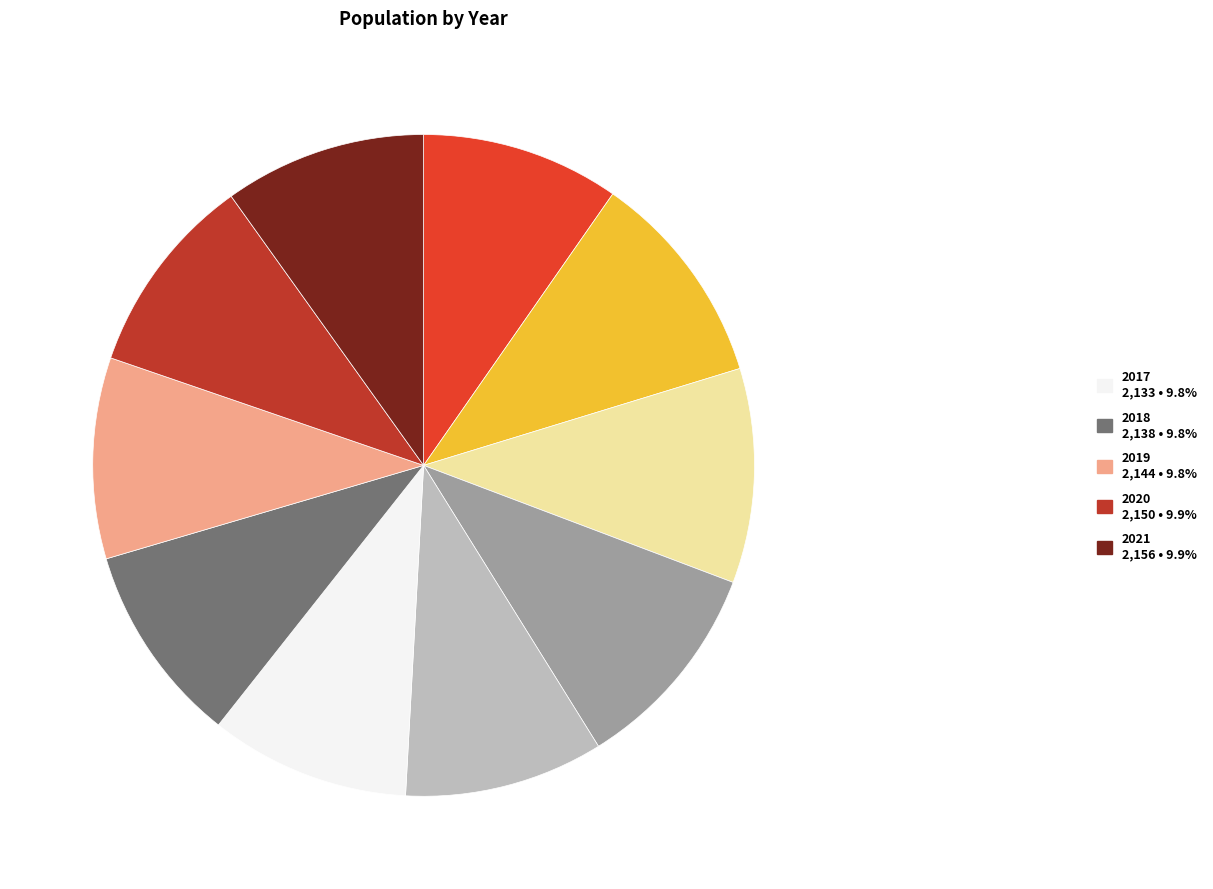

Is there a majority slice in this chart?

No